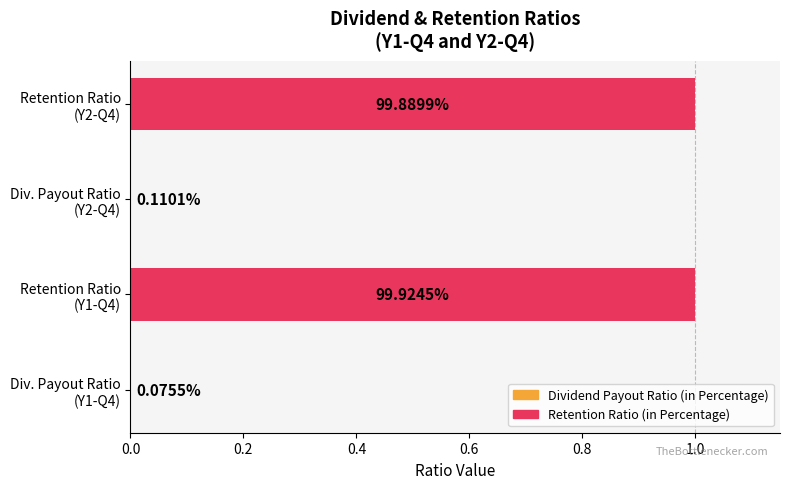

Are the bars horizontal?

Yes